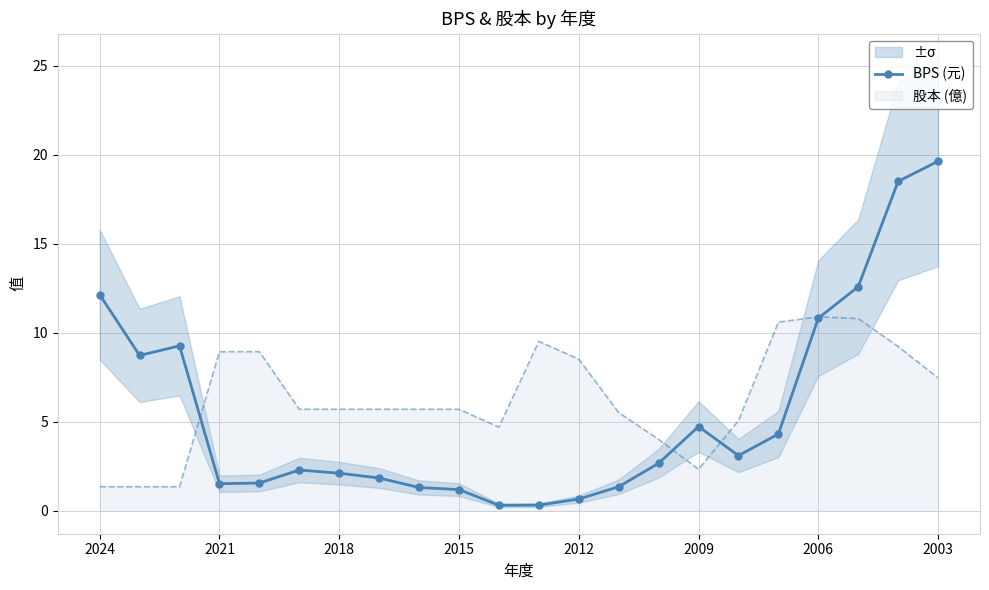

Is it true that 股本 (億) equals 1.9 at 2021?

False